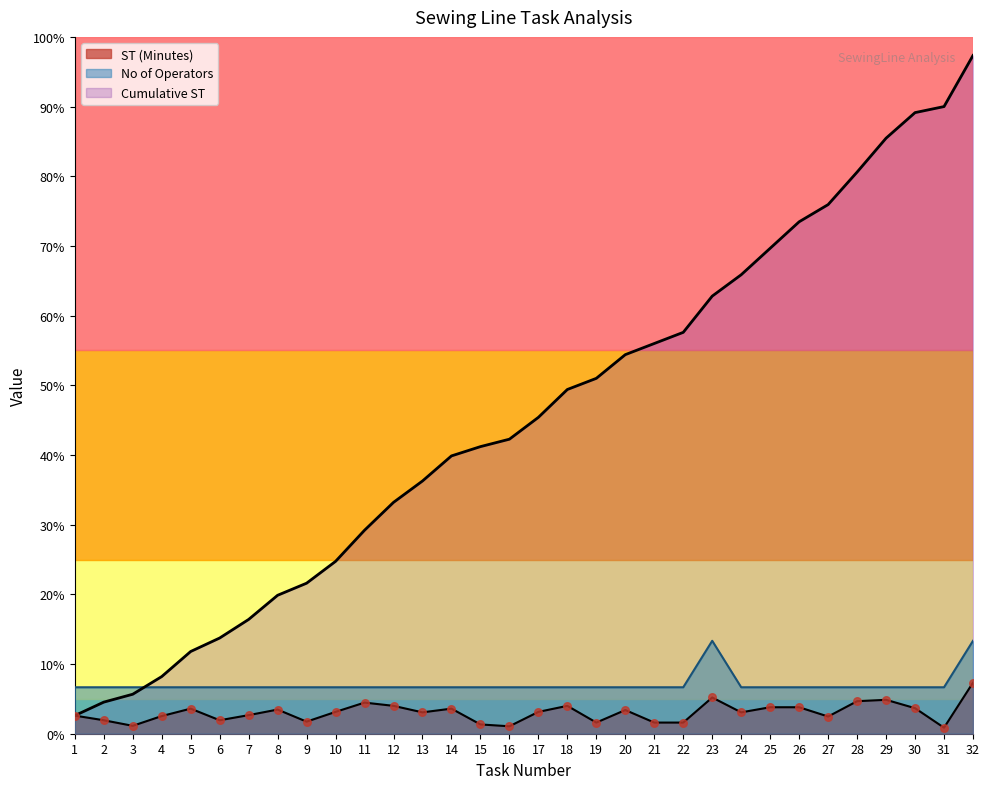

Which series has the largest total across all categories?

Cumulative ST